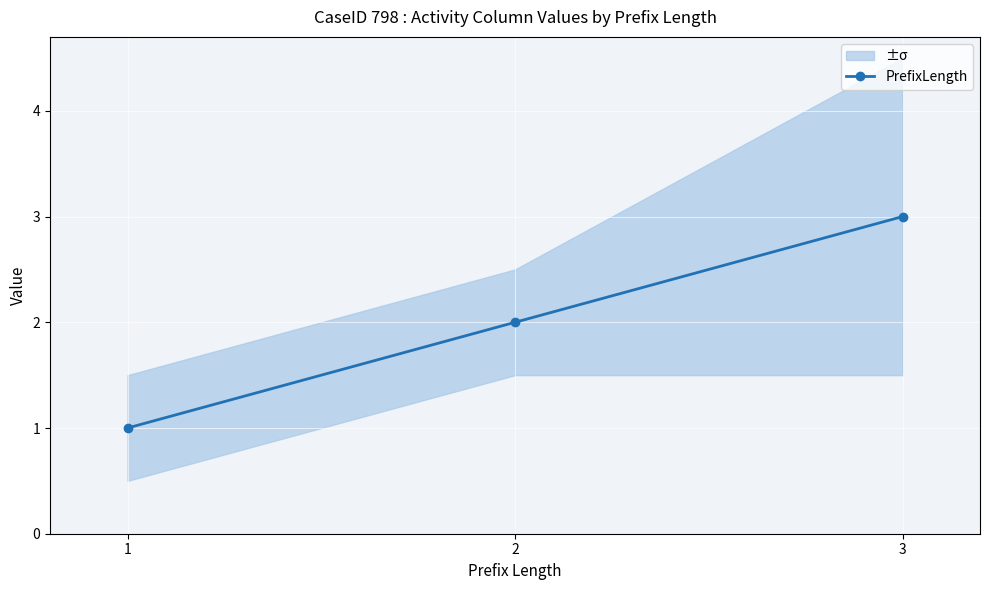

Reading right to left, list all the values displayed in this chart.

3	2	1